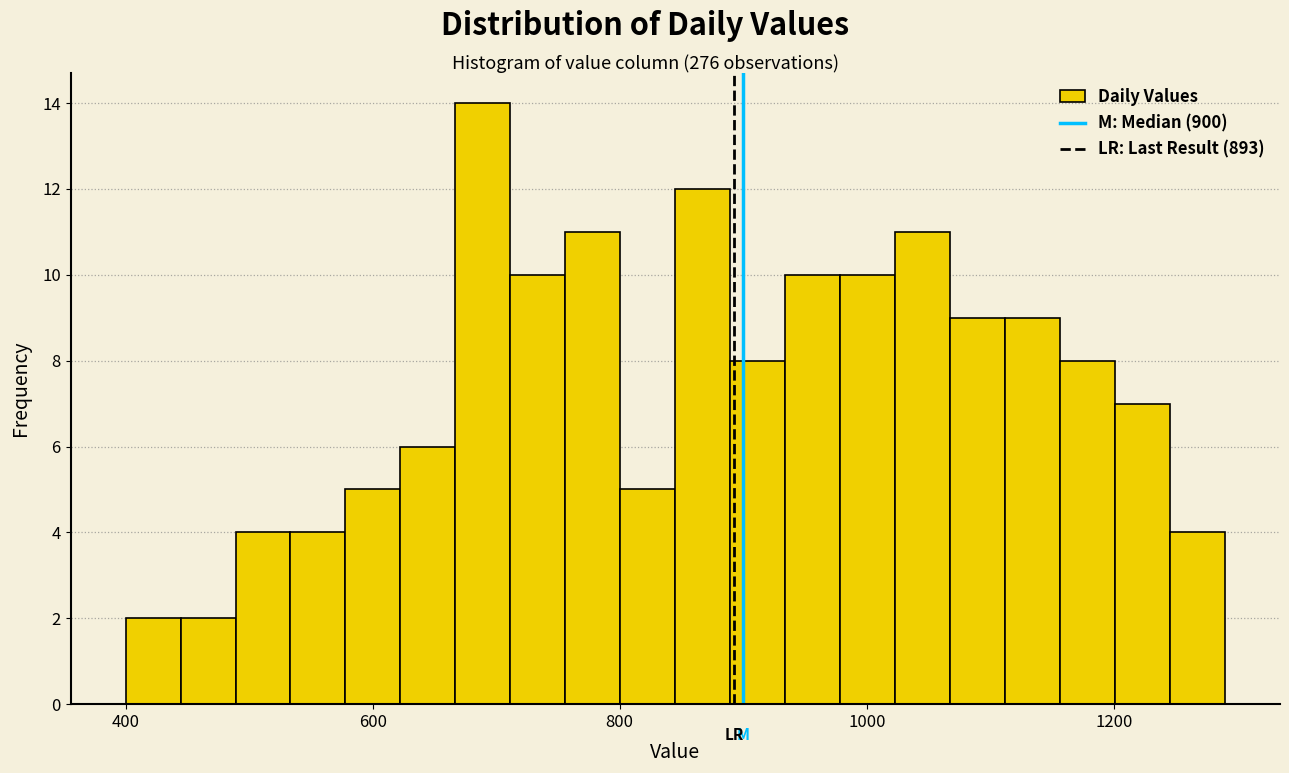

Around what value on the x-axis is the tallest bar? Give the approximate position of its centre, as read against the axis.

680